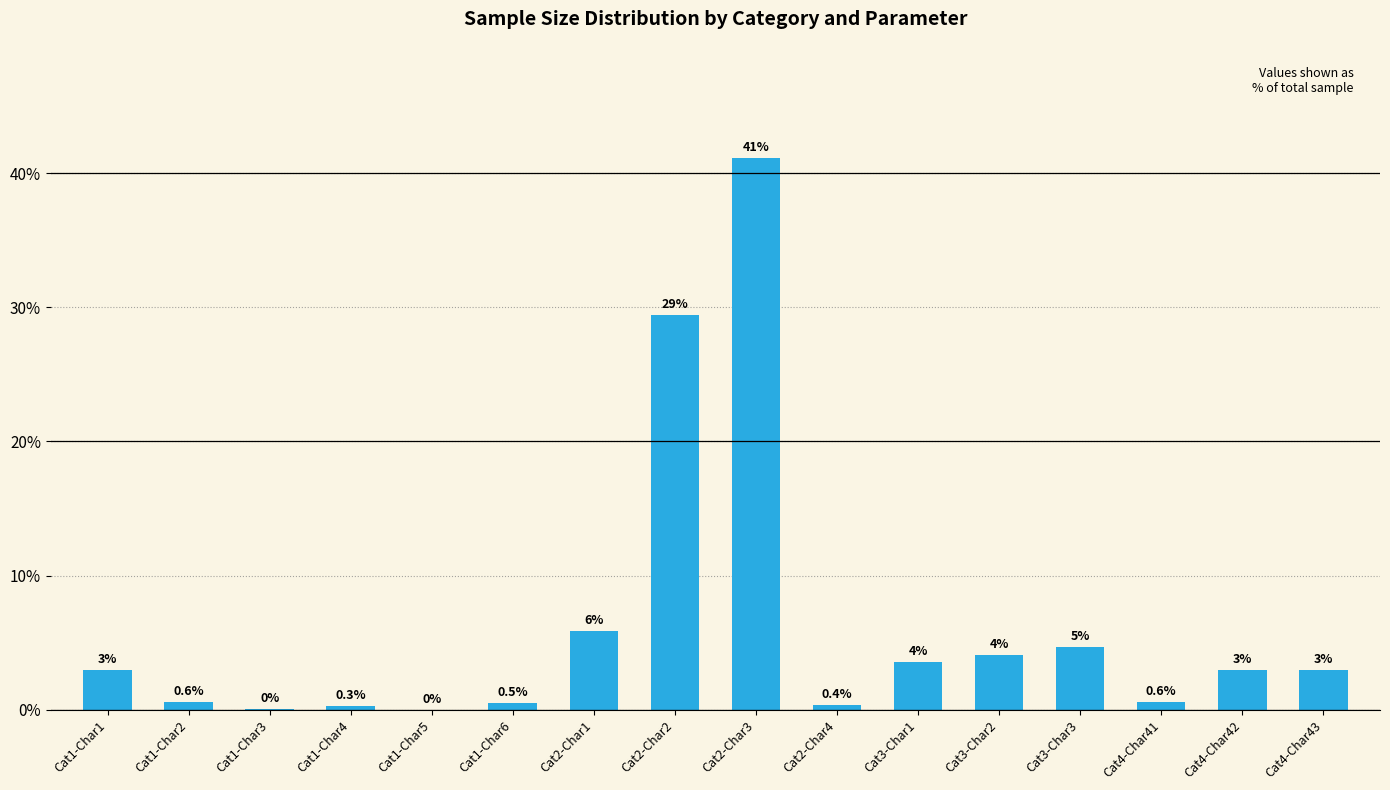

Count the number of data series in this chart.

1